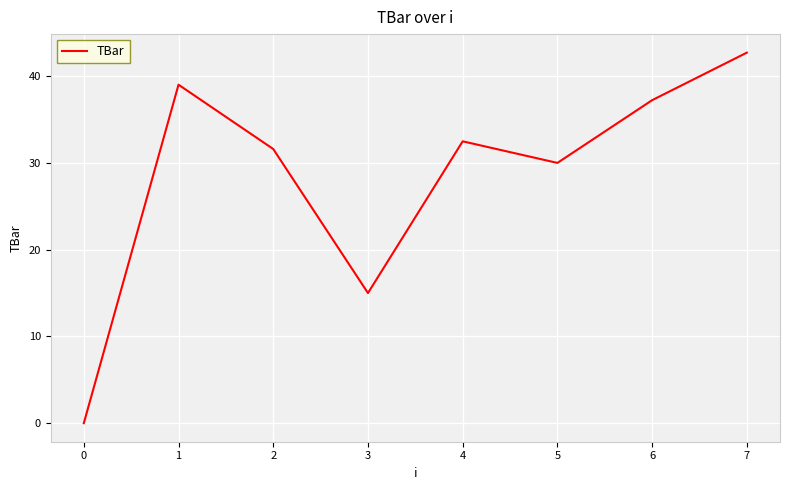

Where is the first local minimum?

3